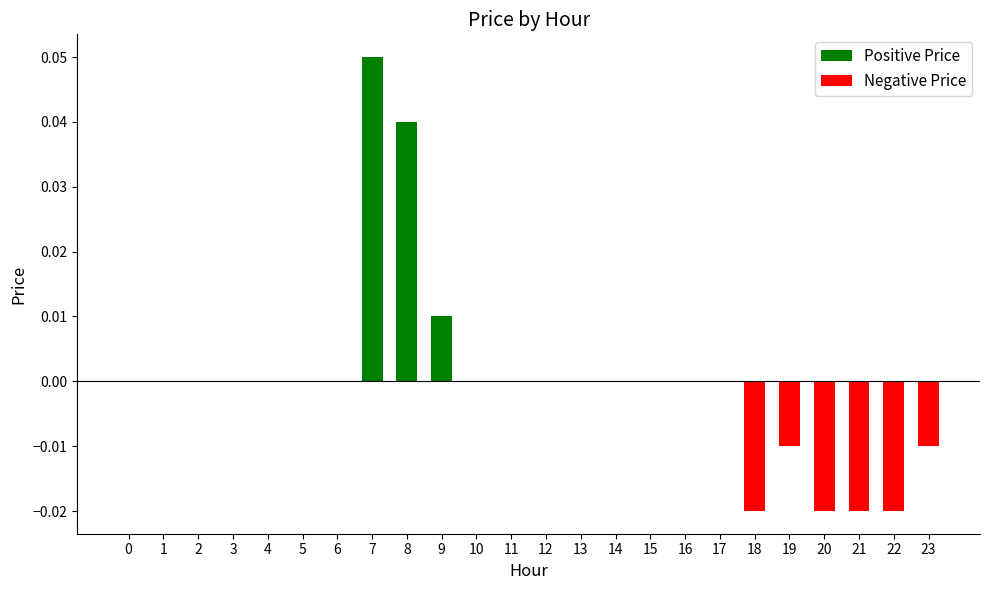

How many values in the Positive Price series exceed 0?

3